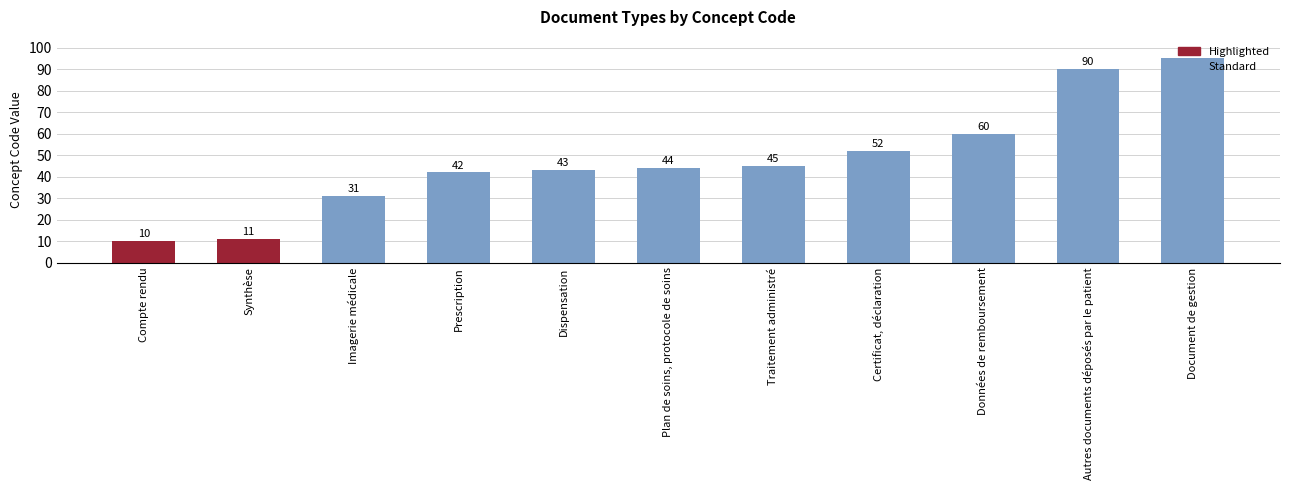

How many distinct data groups are displayed?

1